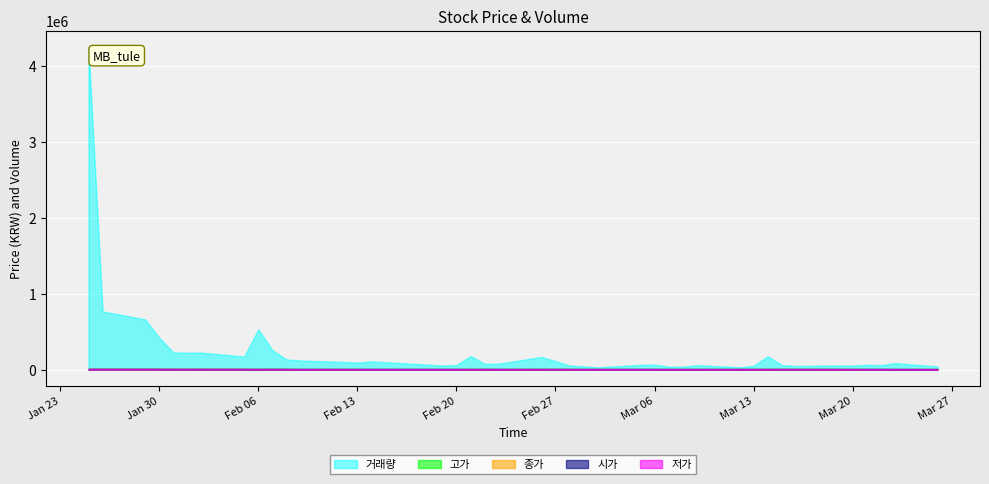

Reading left to right, list all the values displayed in this chart.

종가: 9325	9175	9125	8700	8675	8725	8575	8225	8275	8000	8075	7675	7725	7600	7425	7700	7600	8050	7825	7775	7975	7950	7725	7725	7425	7400	7400	7400	7500	7625	7750	8050	7950	8000	7725	7800	7600	7500	7100	7100
고가: 10400	9575	9800	9325	8925	8925	8900	8450	9150	8800	8300	7900	8025	7925	7725	7725	7725	8250	8049	7925	8175	8200	7925	7825	7775	7550	7550	7550	7750	7725	7874	8200	8174	8250	8075	7875	7875	7675	7500	7250
저가: 8550	9000	9125	8700	8550	8575	8575	7975	7800	7975	7900	7475	7675	7500	7325	7500	7525	7575	7775	7700	7800	7950	7675	7525	7350	7325	7350	7325	7375	7550	7625	7675	7925	7925	7700	7550	7575	7500	7050	6900
시가: 9300	9225	9325	9150	8750	8725	8825	8250	7850	8650	8149	7850	7800	7875	7625	7575	7650	7650	8049	7850	7875	8074	7875	7575	7775	7550	7475	7475	7375	7675	7750	7800	8050	8075	8000	7725	7850	7625	7325	7100
거래량: 4254291	765856	661783	418288	224870	221670	222466	170873	528736	254183	132176	119046	100357	90078	107967	52957	58608	177025	76537	77253	165716	110420	52010	29205	61396	64175	39156	36206	57716	29364	48674	174361	57690	46583	53619	51567	62249	57863	83799	40943